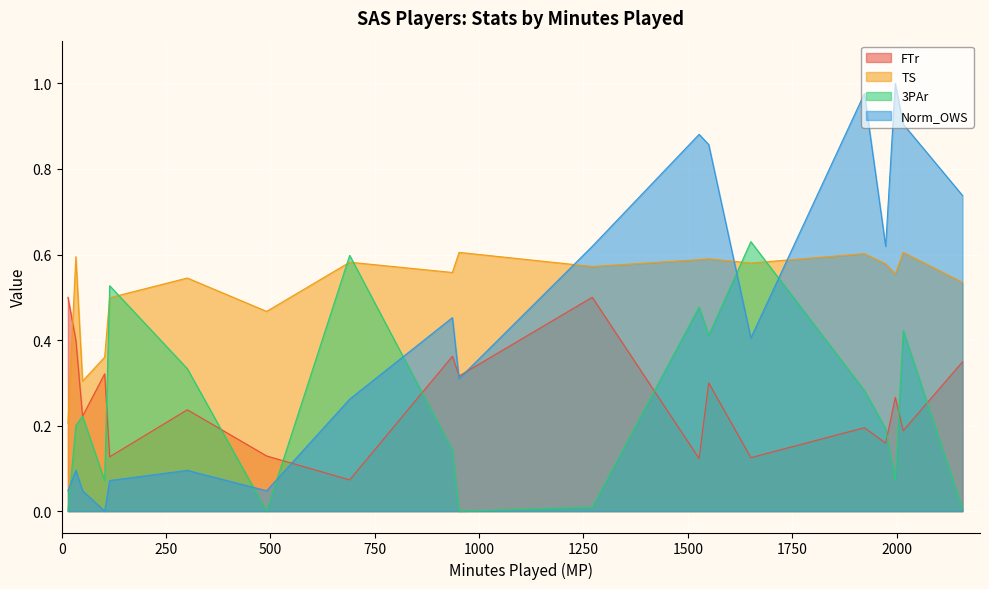

True or false: Norm_OWS and FTr intersect in this chart.

True